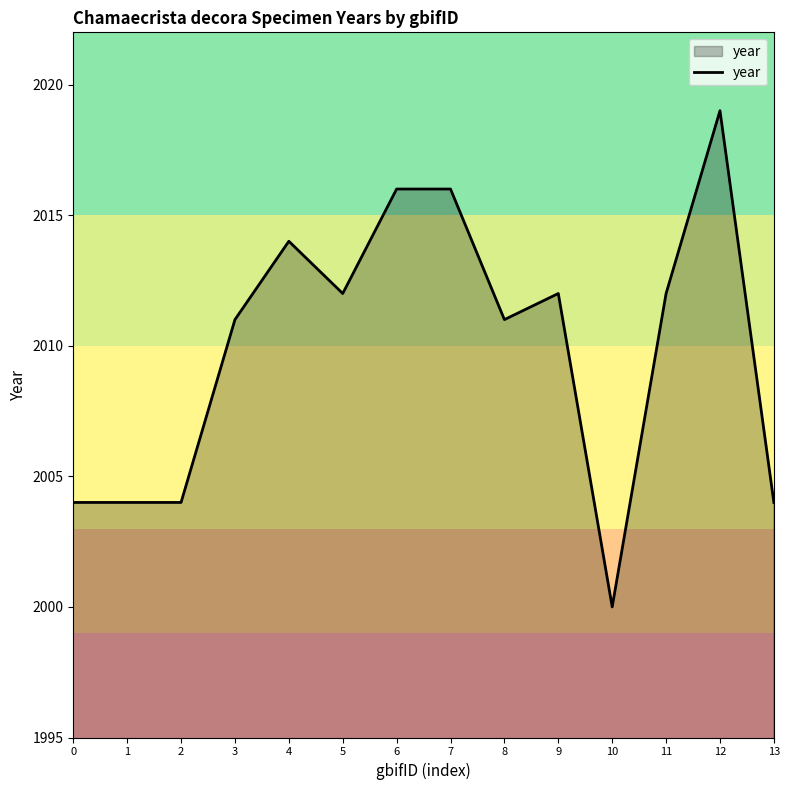

What value does the data have at 9, to the nearest 5?

2010